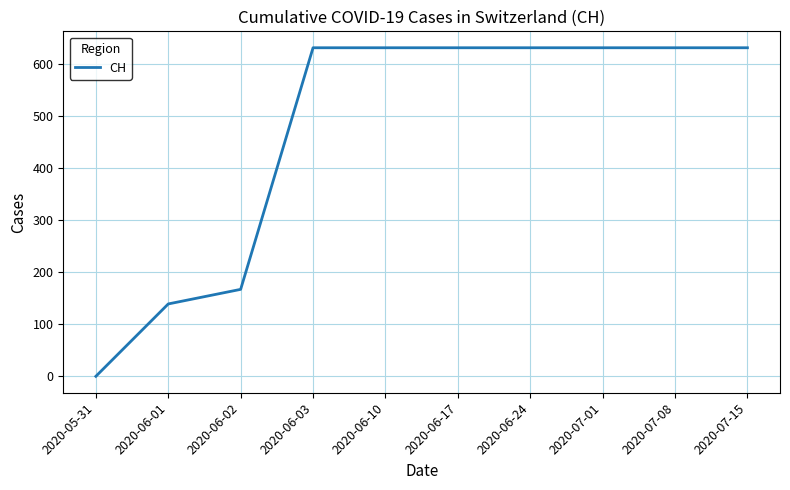

Is it true that the value at 2020-06-03 is 415?

False